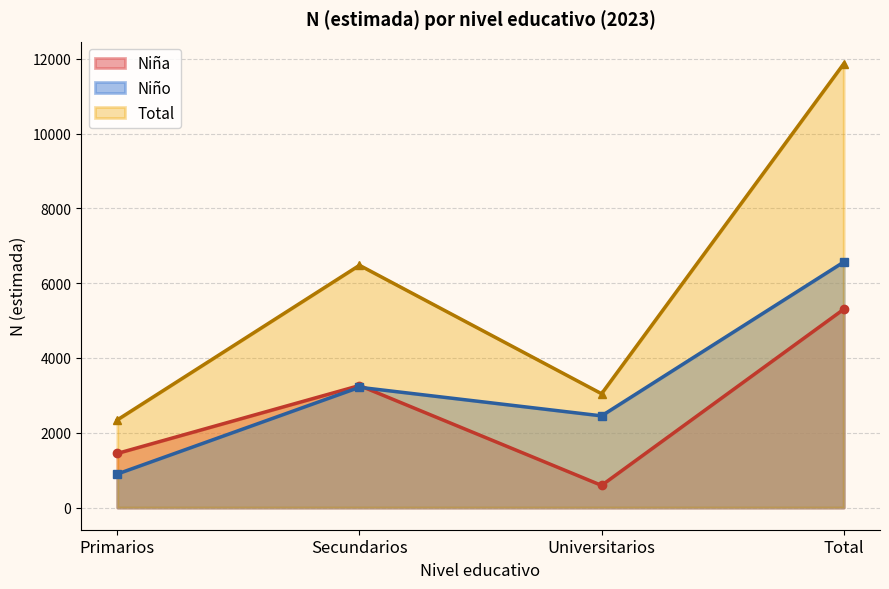

Rank the categories by Total value from lowest to highest.

Primarios, Universitarios, Secundarios, Total